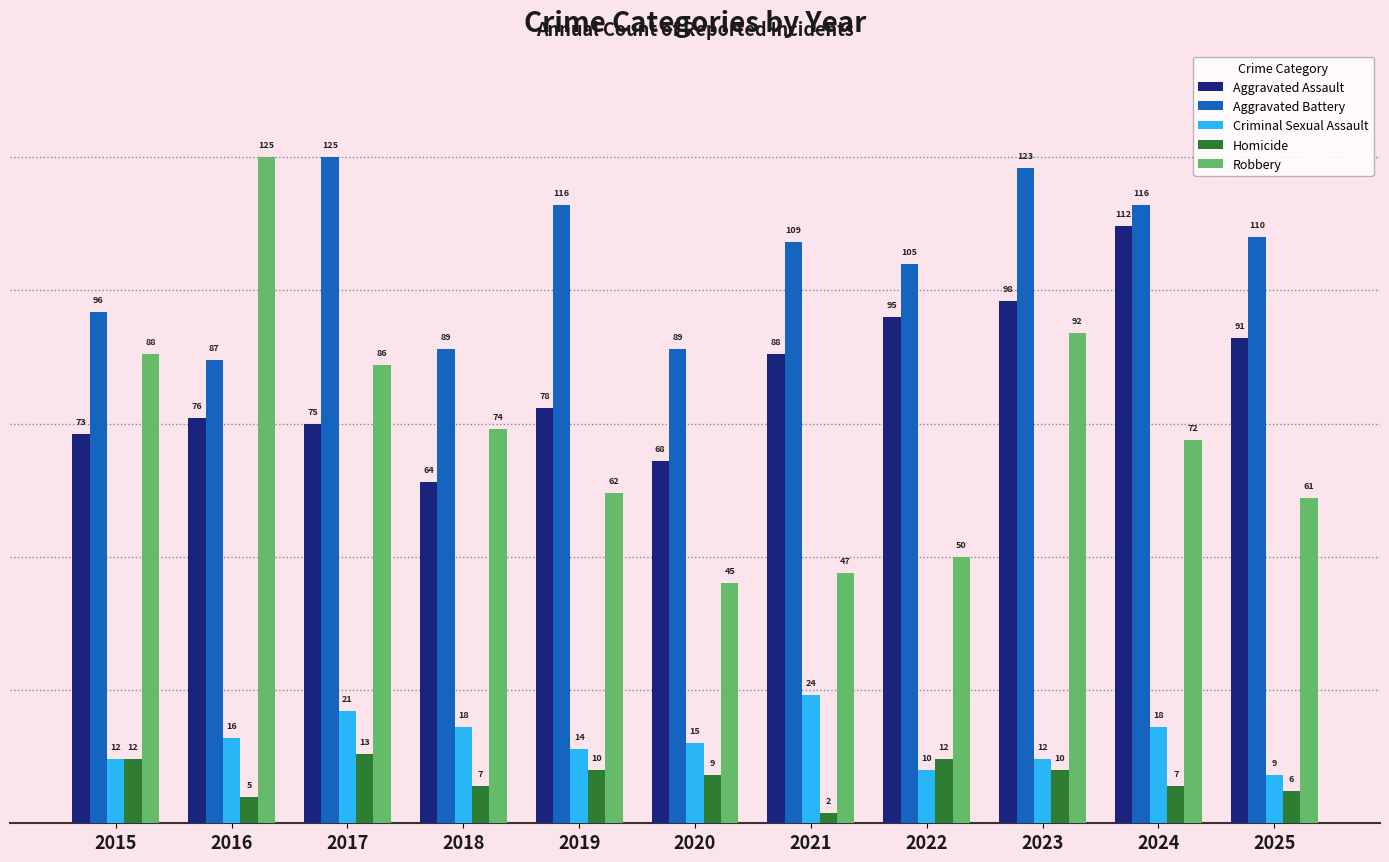

Reading left to right, extract all data points from this chart.

Aggravated Assault: 2015=73	2016=76	2017=75	2018=64	2019=78	2020=68	2021=88	2022=95	2023=98	2024=112	2025=91
Aggravated Battery: 2015=96	2016=87	2017=125	2018=89	2019=116	2020=89	2021=109	2022=105	2023=123	2024=116	2025=110
Criminal Sexual Assault: 2015=12	2016=16	2017=21	2018=18	2019=14	2020=15	2021=24	2022=10	2023=12	2024=18	2025=9
Homicide: 2015=12	2016=5	2017=13	2018=7	2019=10	2020=9	2021=2	2022=12	2023=10	2024=7	2025=6
Robbery: 2015=88	2016=125	2017=86	2018=74	2019=62	2020=45	2021=47	2022=50	2023=92	2024=72	2025=61